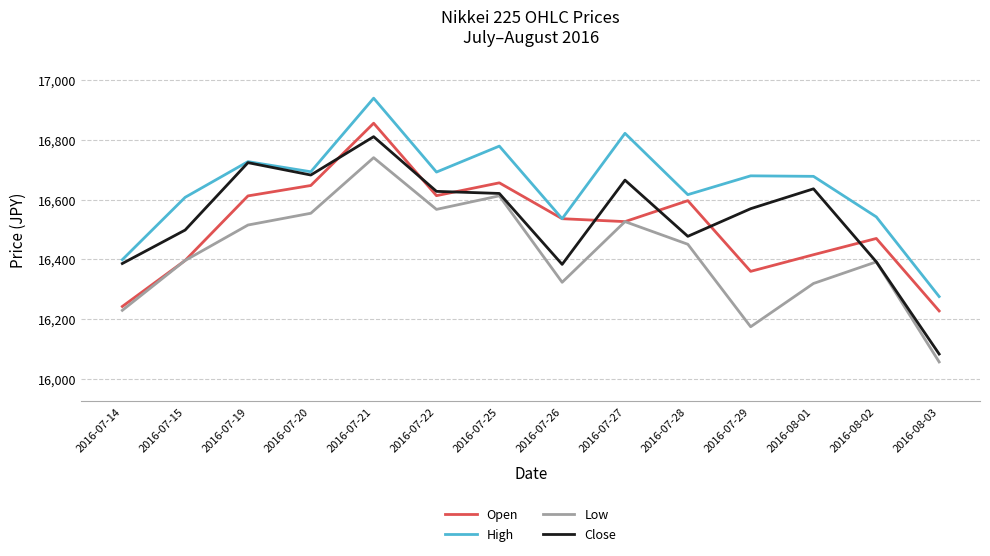

What is the difference between the High values at 2016-07-25 and 2016-07-29?

99.5